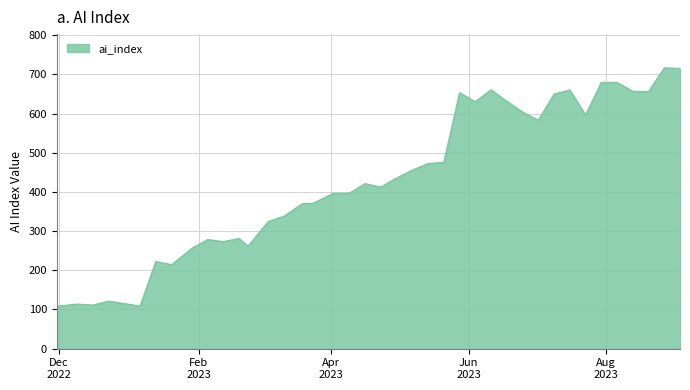

What is the difference between the maximum and minimum values?

608.6